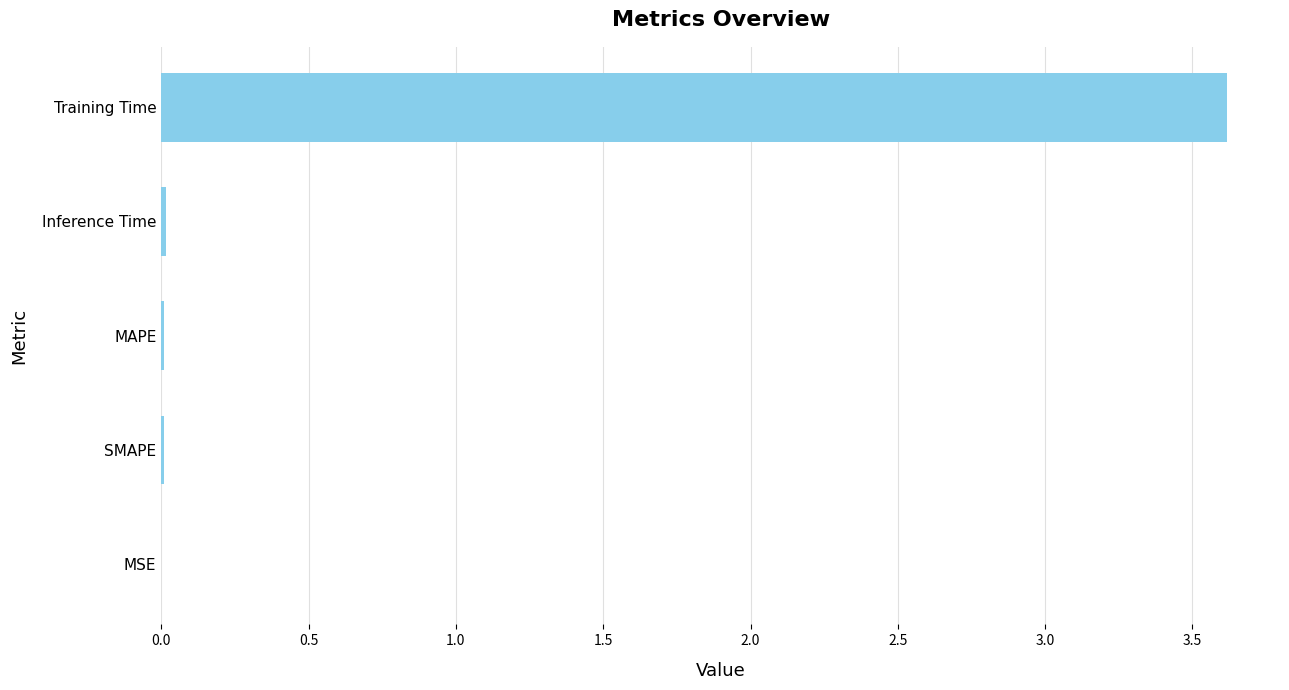

Between Training Time and Inference Time, which is larger?

Training Time